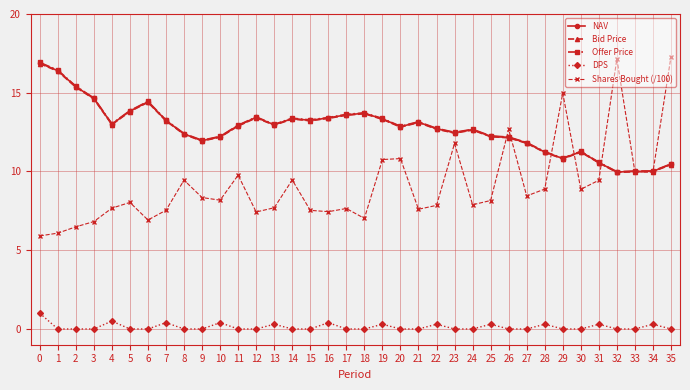

Is it true that Shares Bought (/100) equals 7.4 at 16?

True